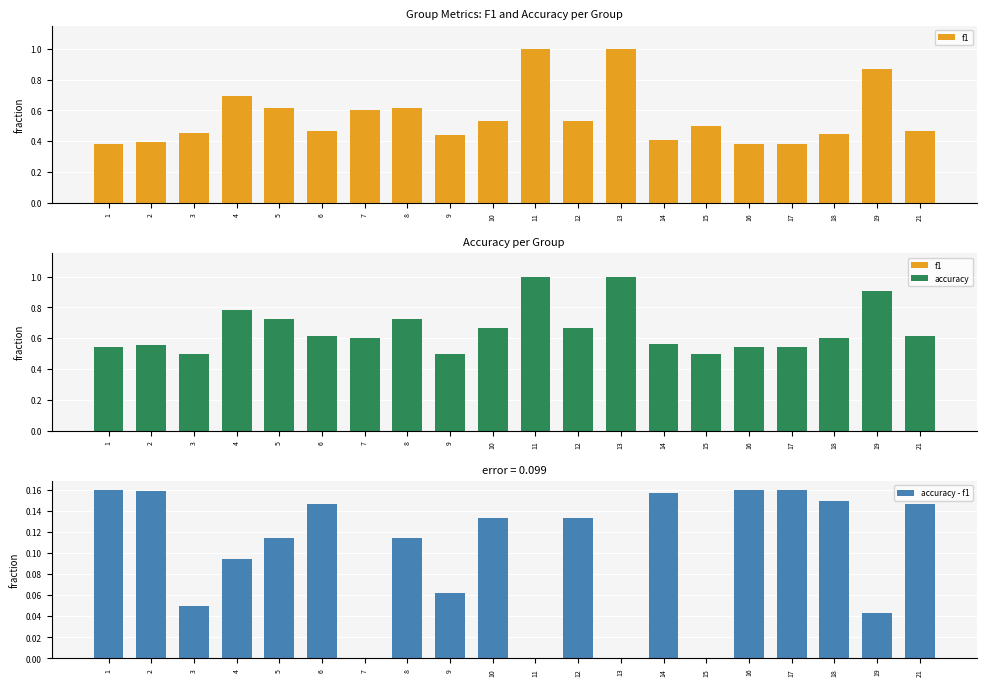

The accuracy - f1 series shows 0.0 at 3. True or false?

True